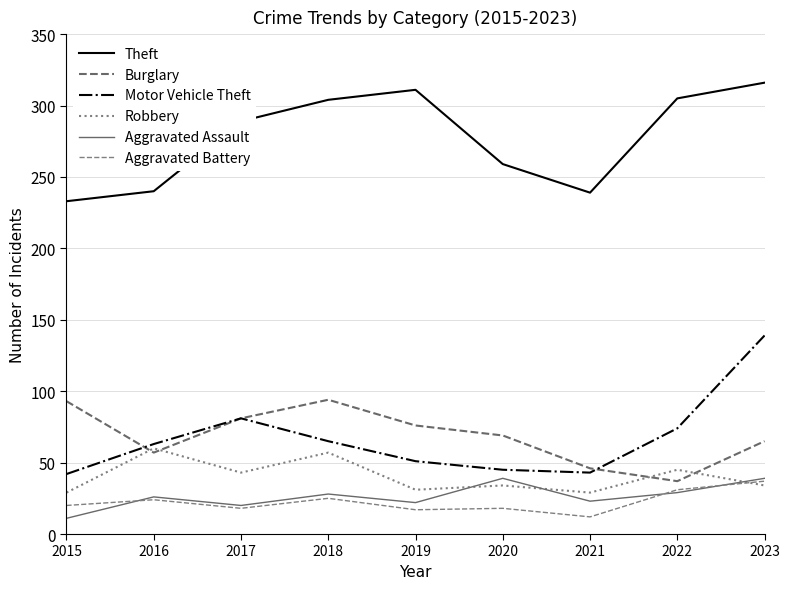

Reading right to left, list all the values displayed in this chart.

Theft: 2023=316	2022=305	2021=239	2020=259	2019=311	2018=304	2017=289	2016=240	2015=233
Burglary: 2023=65	2022=37	2021=46	2020=69	2019=76	2018=94	2017=81	2016=57	2015=93
Motor Vehicle Theft: 2023=139	2022=74	2021=43	2020=45	2019=51	2018=65	2017=81	2016=63	2015=42
Robbery: 2023=34	2022=45	2021=29	2020=34	2019=31	2018=57	2017=43	2016=60	2015=29
Aggravated Assault: 2023=39	2022=29	2021=23	2020=39	2019=22	2018=28	2017=20	2016=26	2015=11
Aggravated Battery: 2023=37	2022=31	2021=12	2020=18	2019=17	2018=25	2017=18	2016=24	2015=20